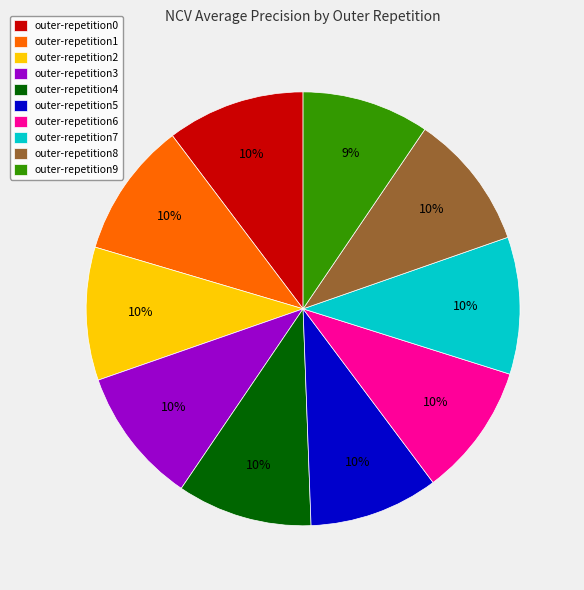

Does any single category account for the majority?

No